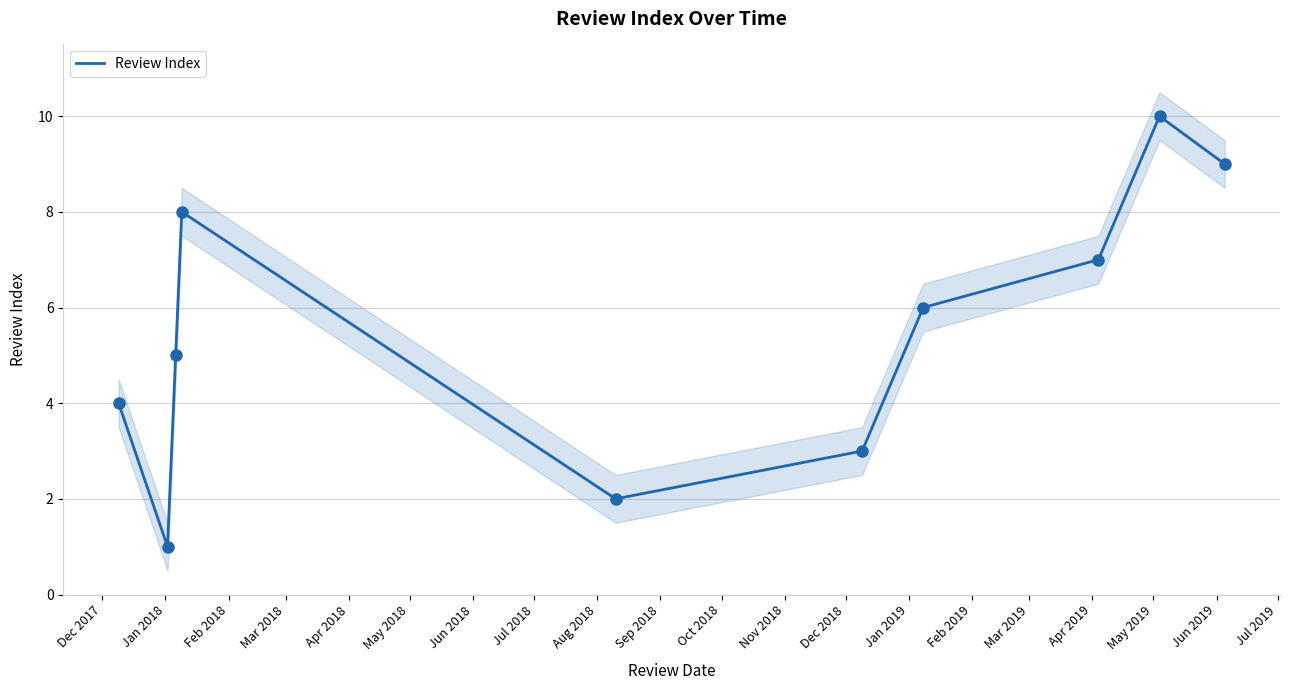

What is the change in value from Jan 2018 to Jul 2018?

+6